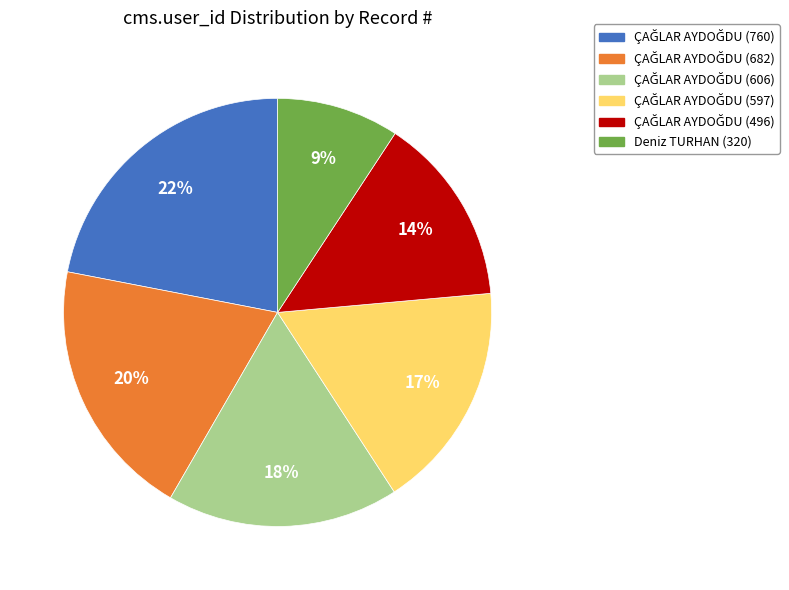

To the nearest percent, what is the average slice percentage?

17%